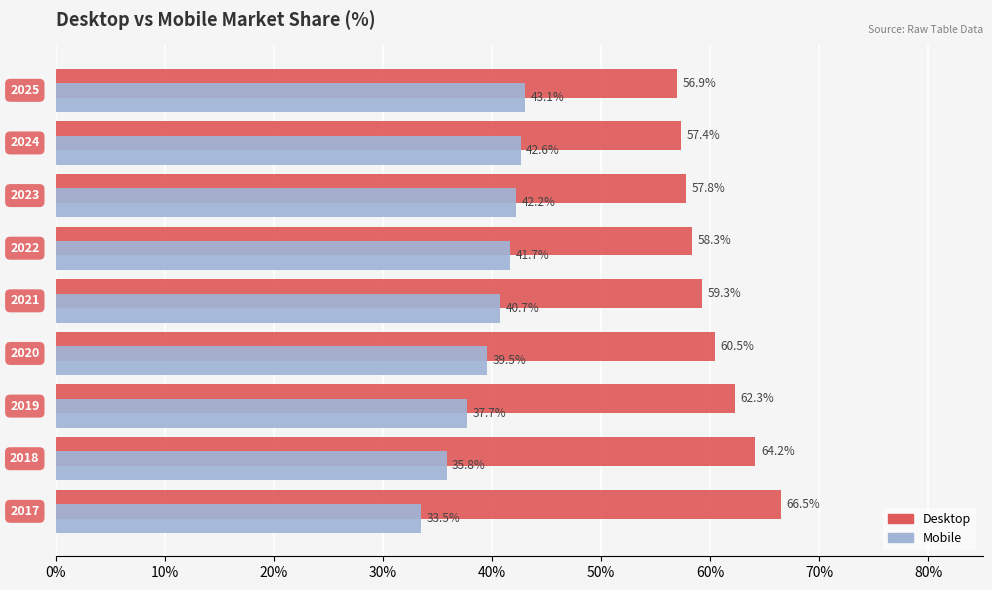

How many series are shown in this chart?

2